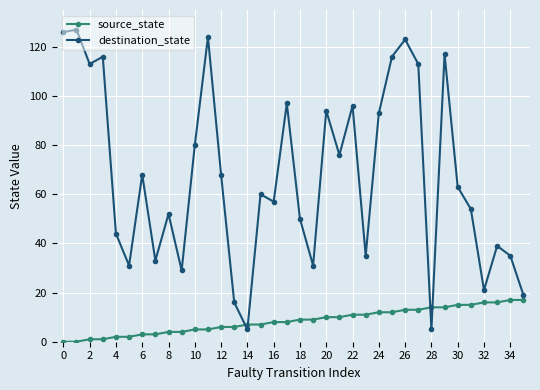

What is the maximum value for source_state?

17